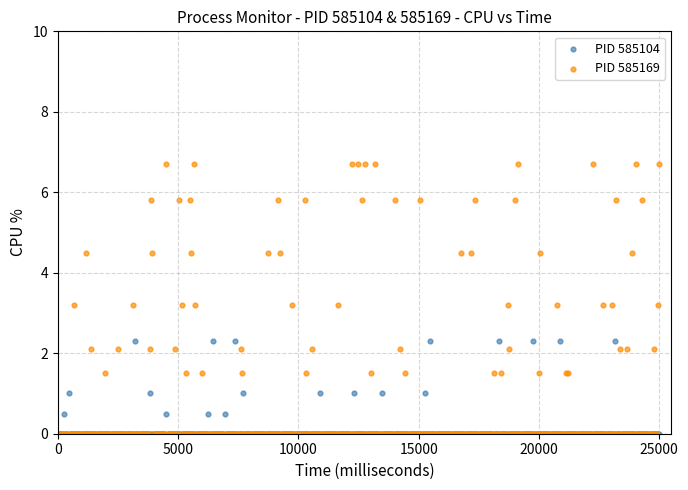

What is the X range (max minus min) for the scatter plot?

25000.0